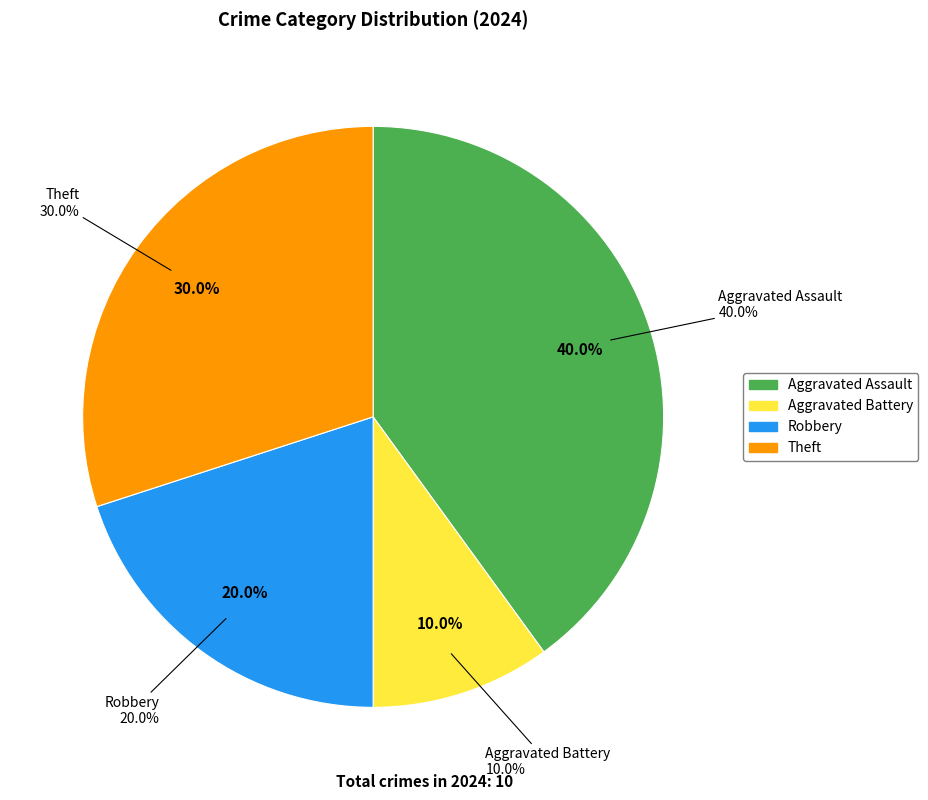

Does Robbery represent more than half of the total?

No